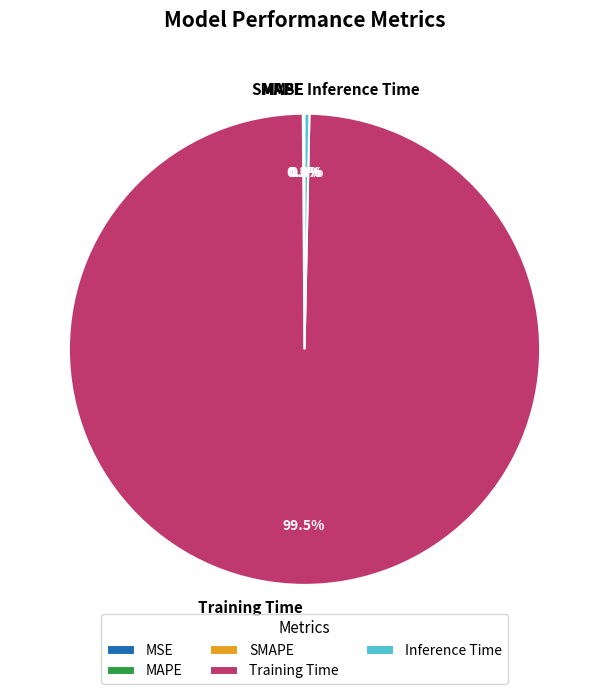

Which category has the biggest portion of the pie?

Training Time